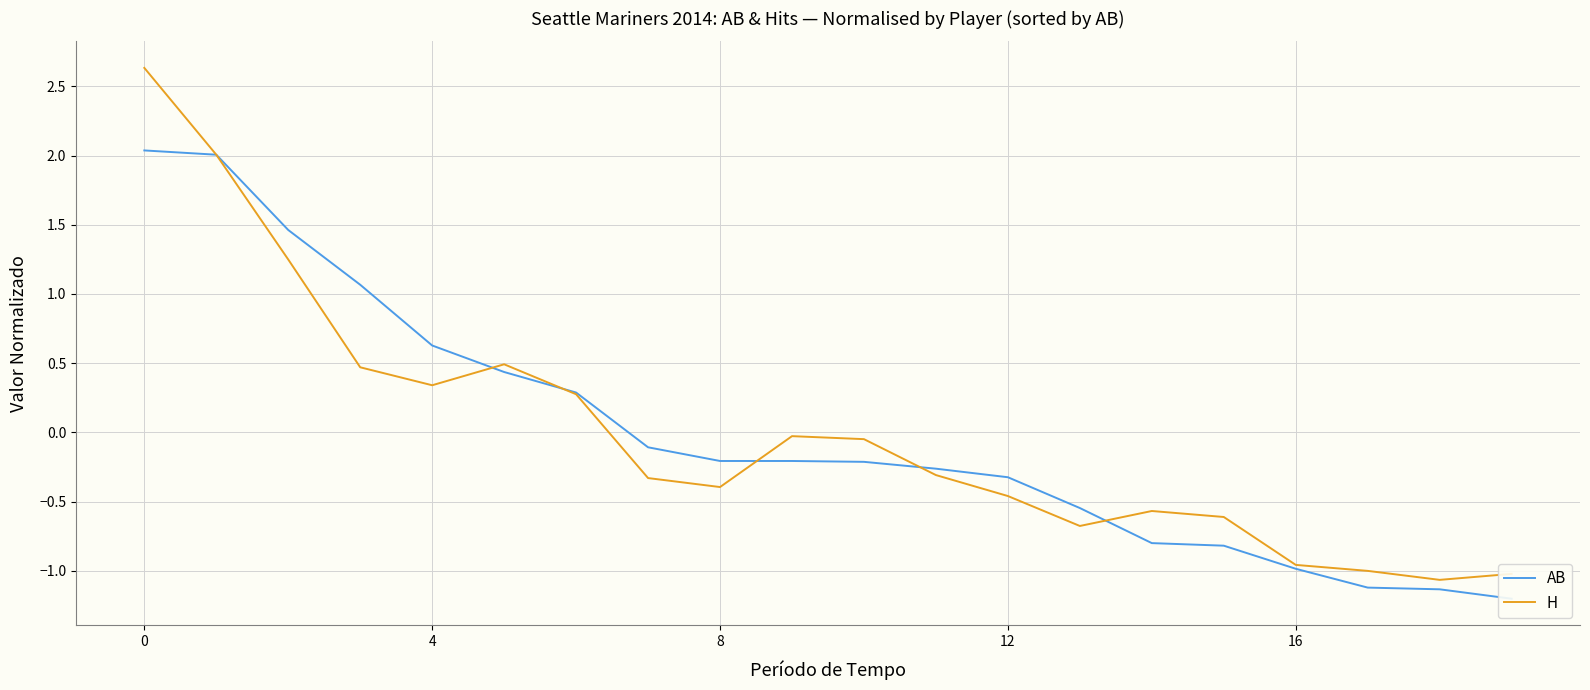

What is the value of the AB point at the 9th from the left?

1.5